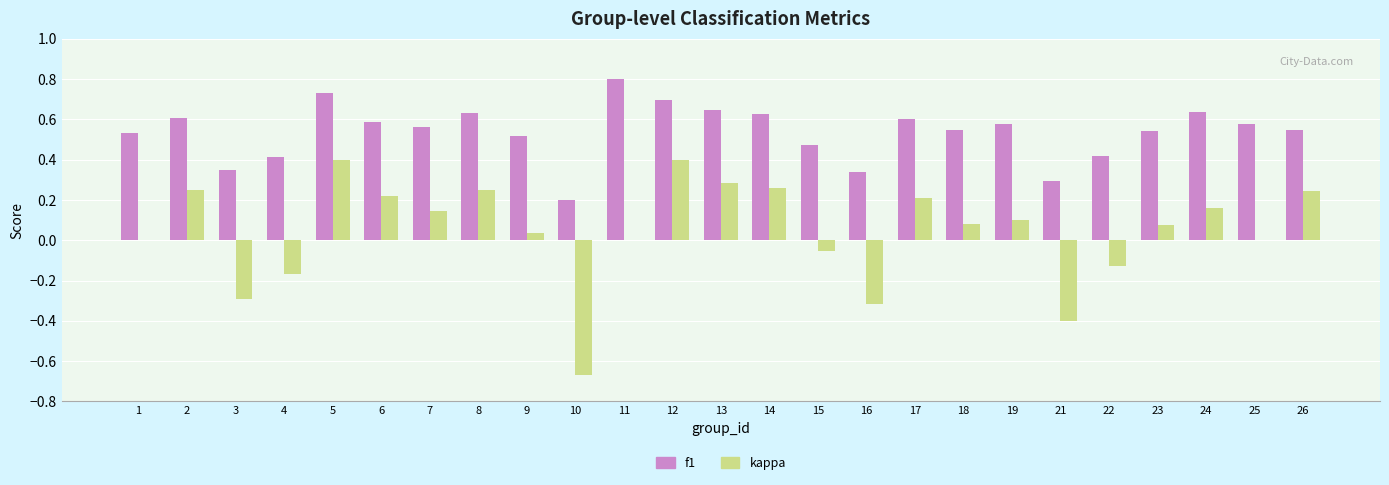

How many series are shown in this chart?

2